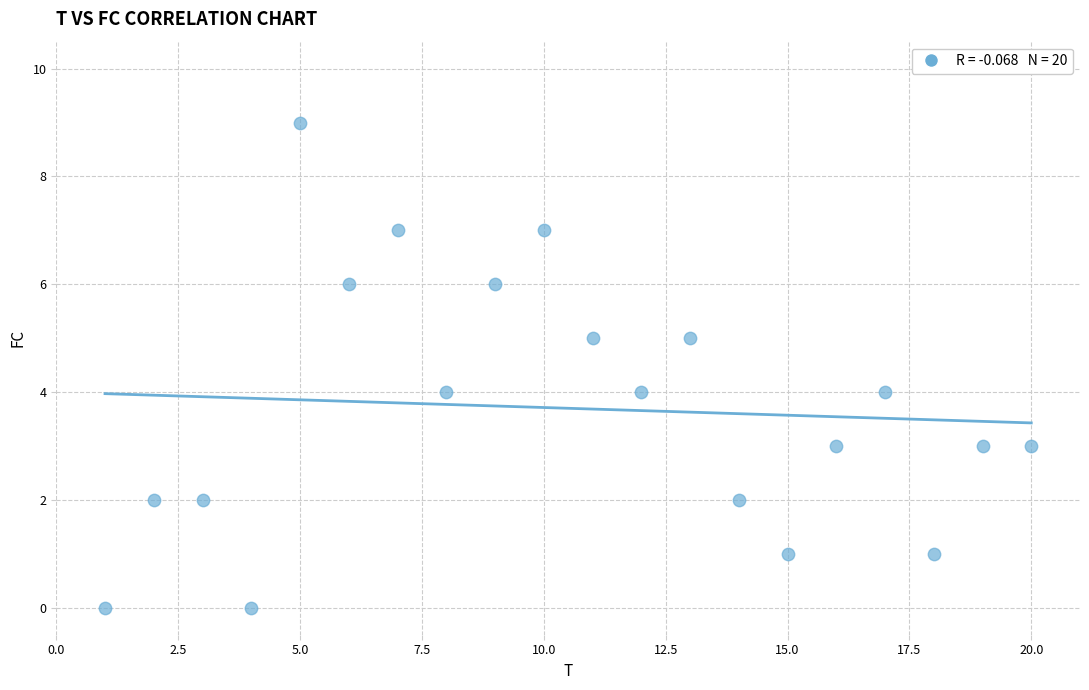

What is the range of X values (max minus min)?

19